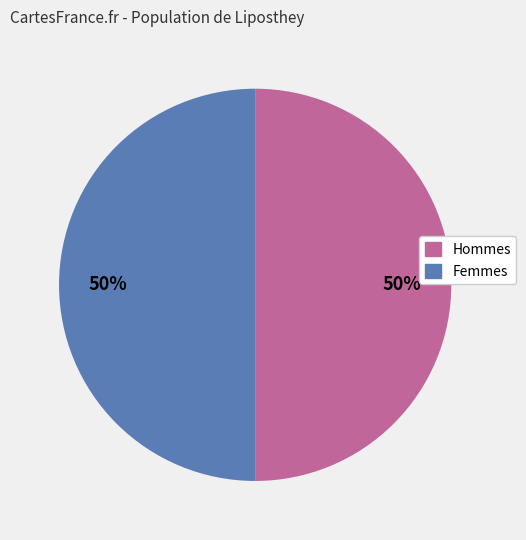

To the nearest percent, what is the average slice percentage?

50%